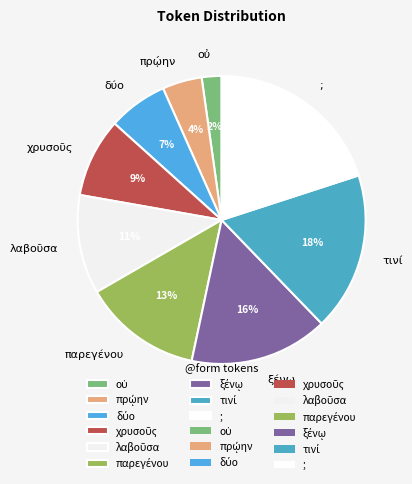

How many slices are in this pie chart?

9